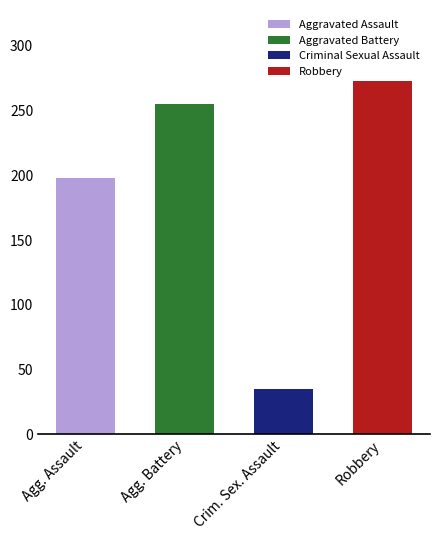

Is it true that Robbery equals 337 at 2022?

False